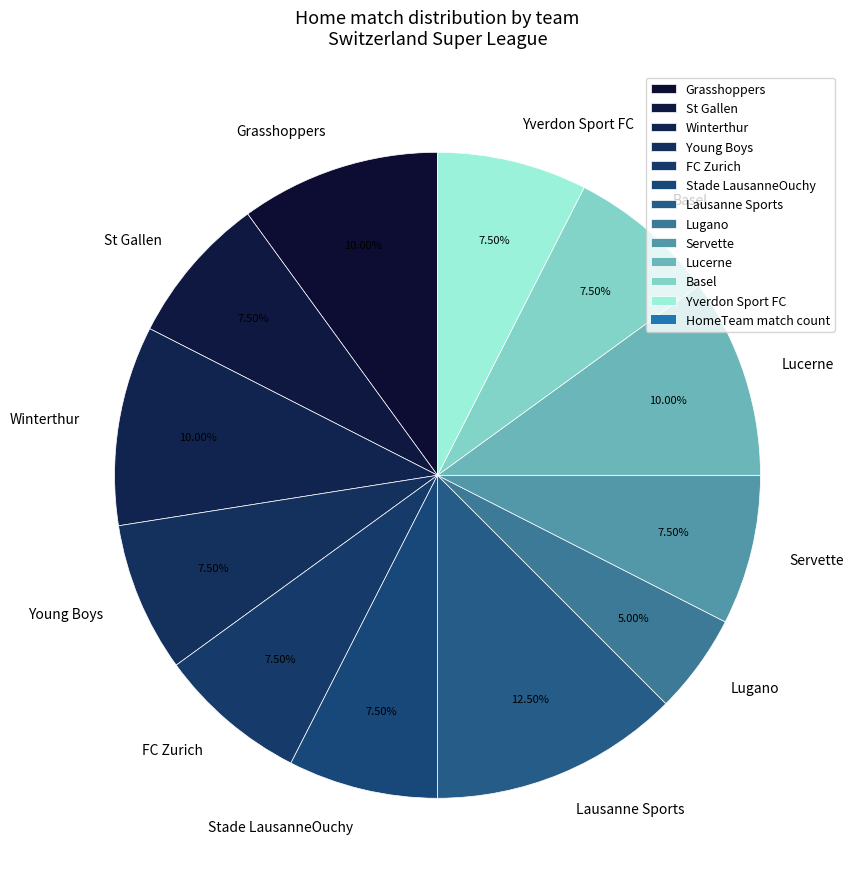

Combined, do Basel and Servette account for over 50%?

No